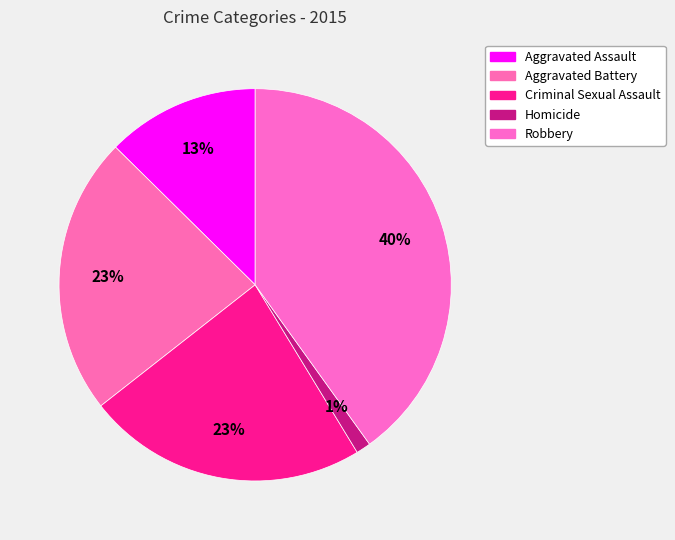

Rank the categories by value from lowest to highest.

Homicide, Aggravated Assault, Aggravated Battery, Criminal Sexual Assault, Robbery